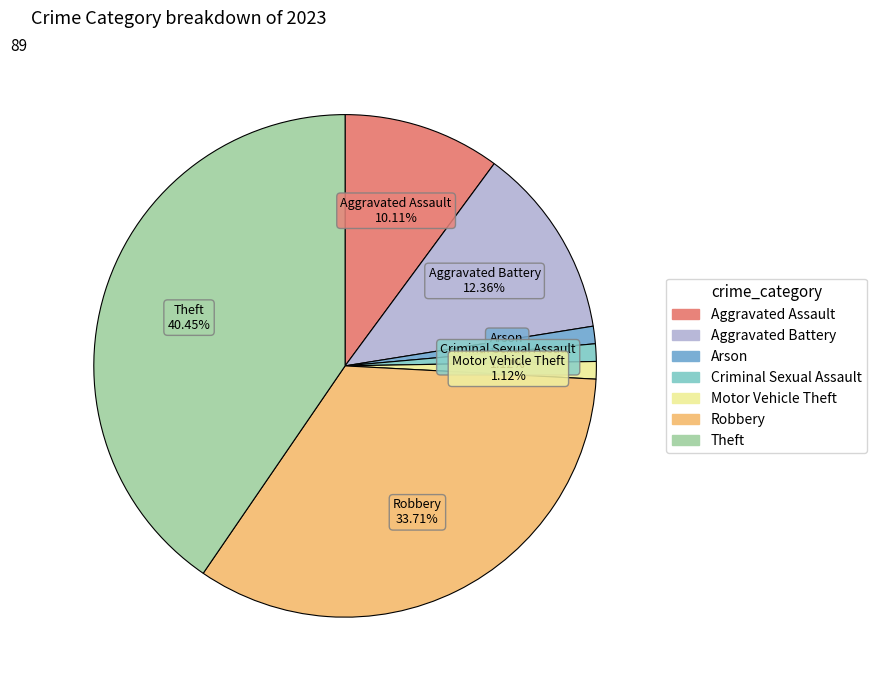

To the nearest percent, what portion does Aggravated Assault represent?

10%